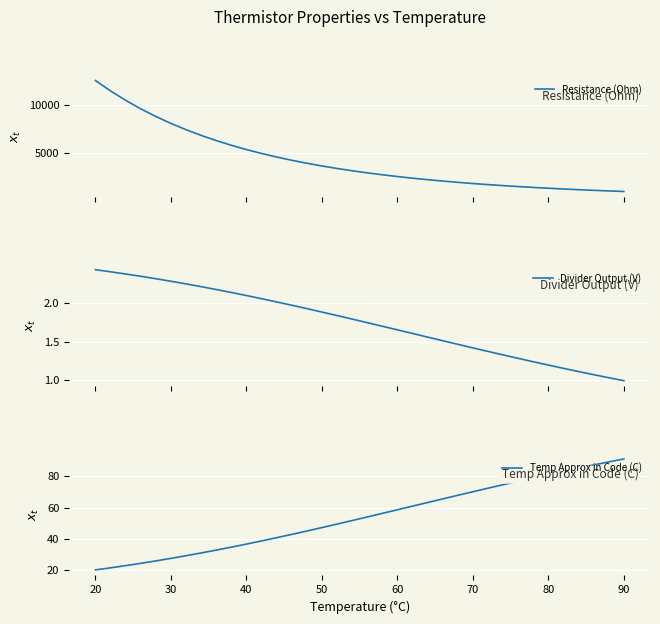

The Temp Approx in Code (C) series shows 27.4 at 30. True or false?

True